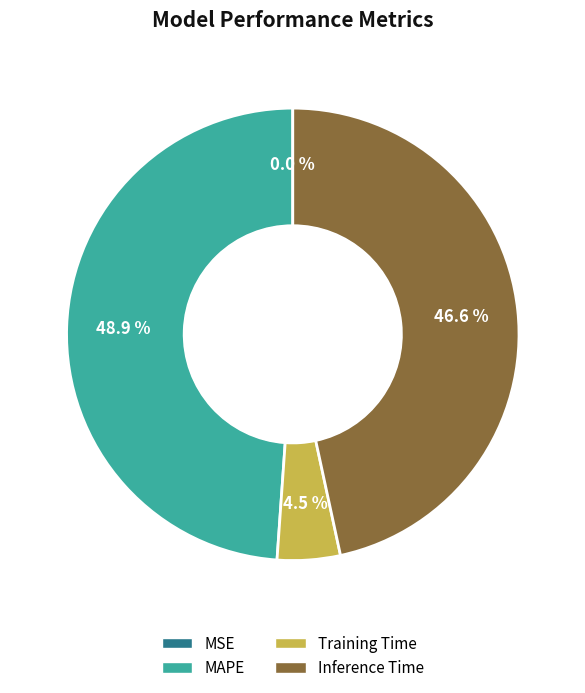

Is there any slice that represents more than half of the pie?

No